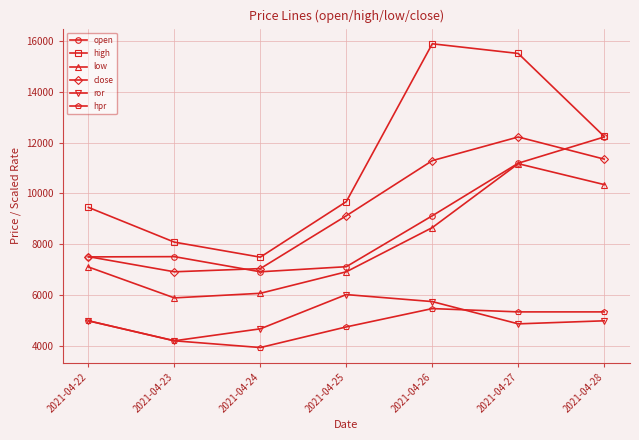

What is the value of the low point at the 3rd from the left?

6080